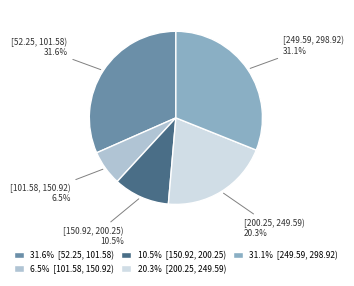

What percentage do [200.25, 249.59) and [249.59, 298.92) together represent?

51.4%